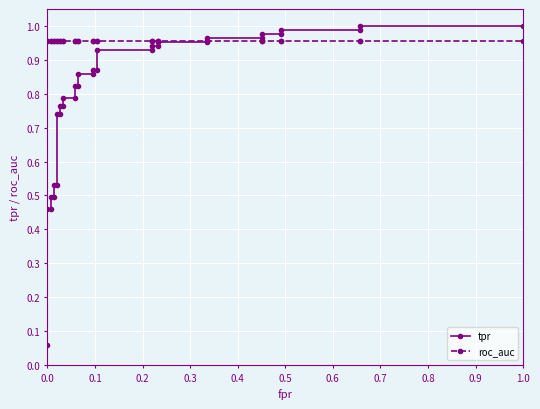

Is the value of roc_auc at 19 greater than the value of tpr at 20?

Yes